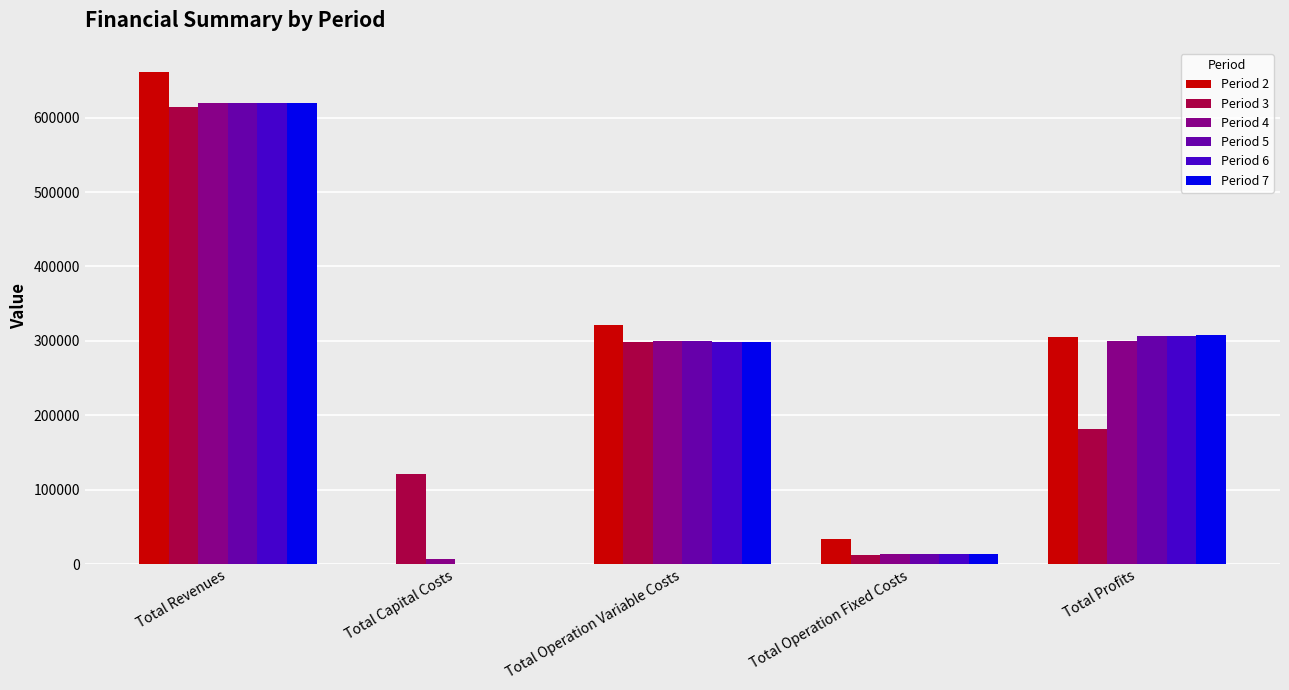

Which category has the highest value across all series?

Total Revenues